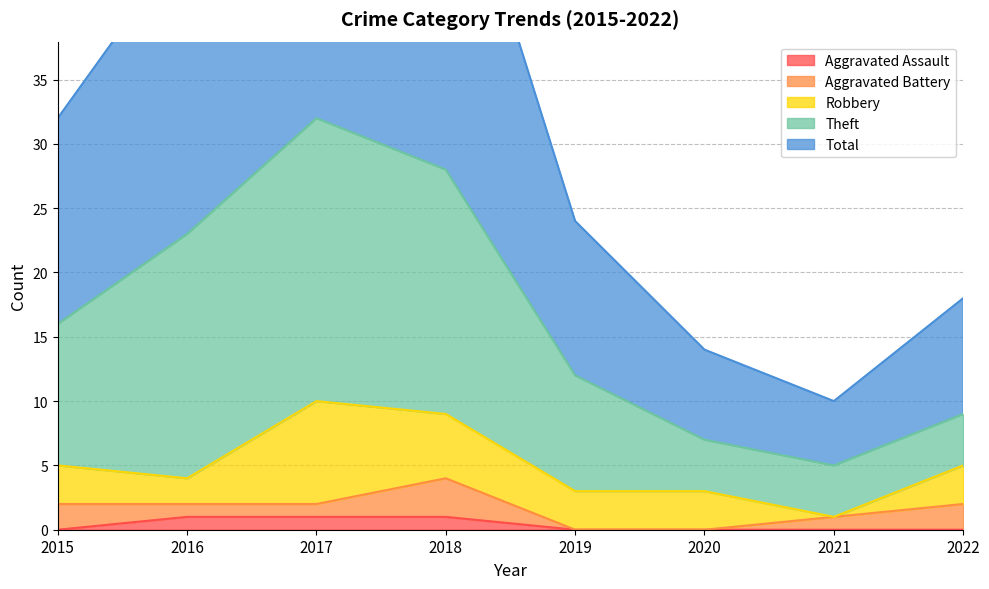

What is the sum of the Aggravated Assault values at 2017 and 2018?

2